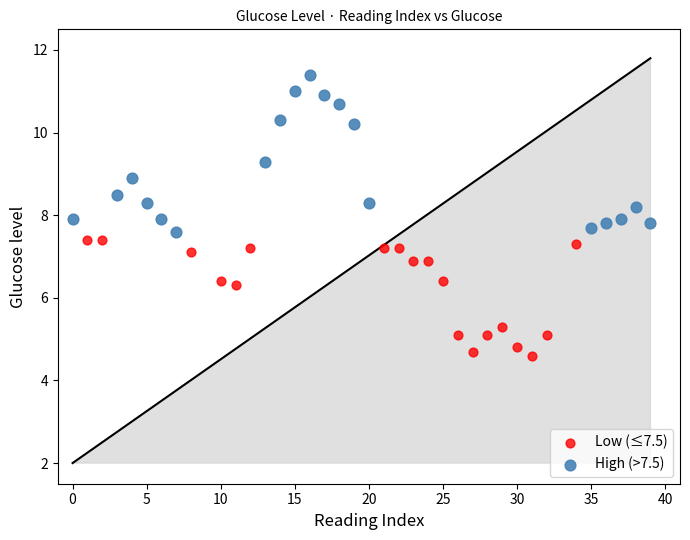

Which series contains the highest Y value?

High (>7.5)